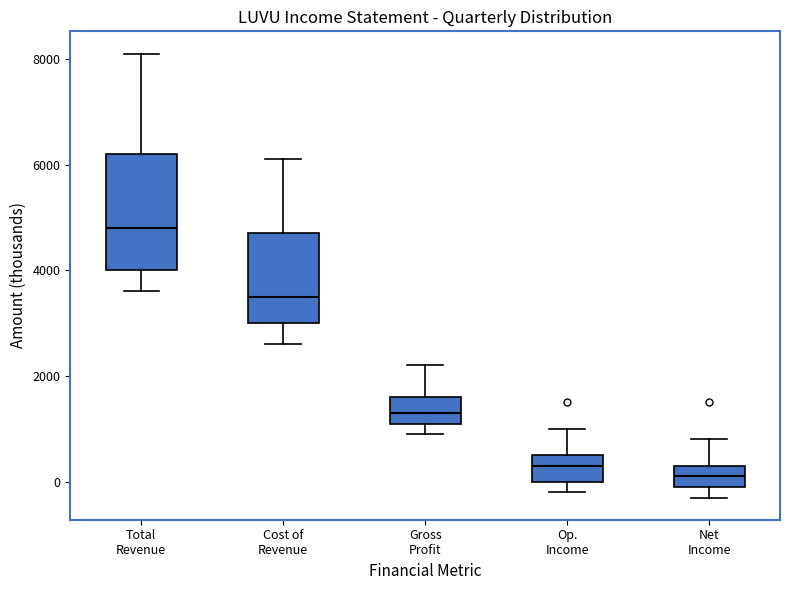

Reading left to right, read every box against the y-axis: the position of its median line, the range the box covers, and the ends of its whiskers. The values are not printed on the chart, so give them approximately, as read against the axis.

Total Revenue: median 4800, box 4000 to 6200, whiskers 3600 to 8200
Cost of Revenue: median 3600, box 3000 to 4800, whiskers 2600 to 6200
Gross Profit: median 1400, box 1200 to 1600, whiskers 1000 to 2200
Op. Income: median 400, box 0 to 600, whiskers -200 to 1000
Net Income: median 200, box 0 to 400, whiskers -200 to 800